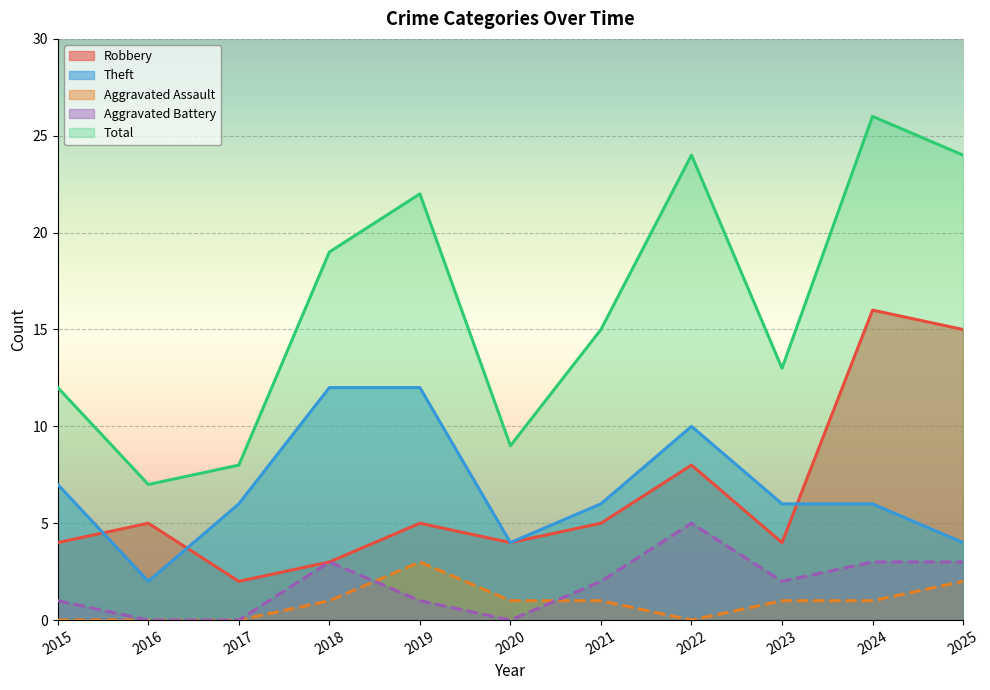

Reading left to right, list all the values displayed in this chart.

Robbery: 2015=4	2016=5	2017=2	2018=3	2019=5	2020=4	2021=5	2022=8	2023=4	2024=16	2025=15
Theft: 2015=7	2016=2	2017=6	2018=12	2019=12	2020=4	2021=6	2022=10	2023=6	2024=6	2025=4
Aggravated Assault: 2015=0	2016=0	2017=0	2018=1	2019=3	2020=1	2021=1	2022=0	2023=1	2024=1	2025=2
Aggravated Battery: 2015=1	2016=0	2017=0	2018=3	2019=1	2020=0	2021=2	2022=5	2023=2	2024=3	2025=3
Total: 2015=12	2016=7	2017=8	2018=19	2019=22	2020=9	2021=15	2022=24	2023=13	2024=26	2025=24